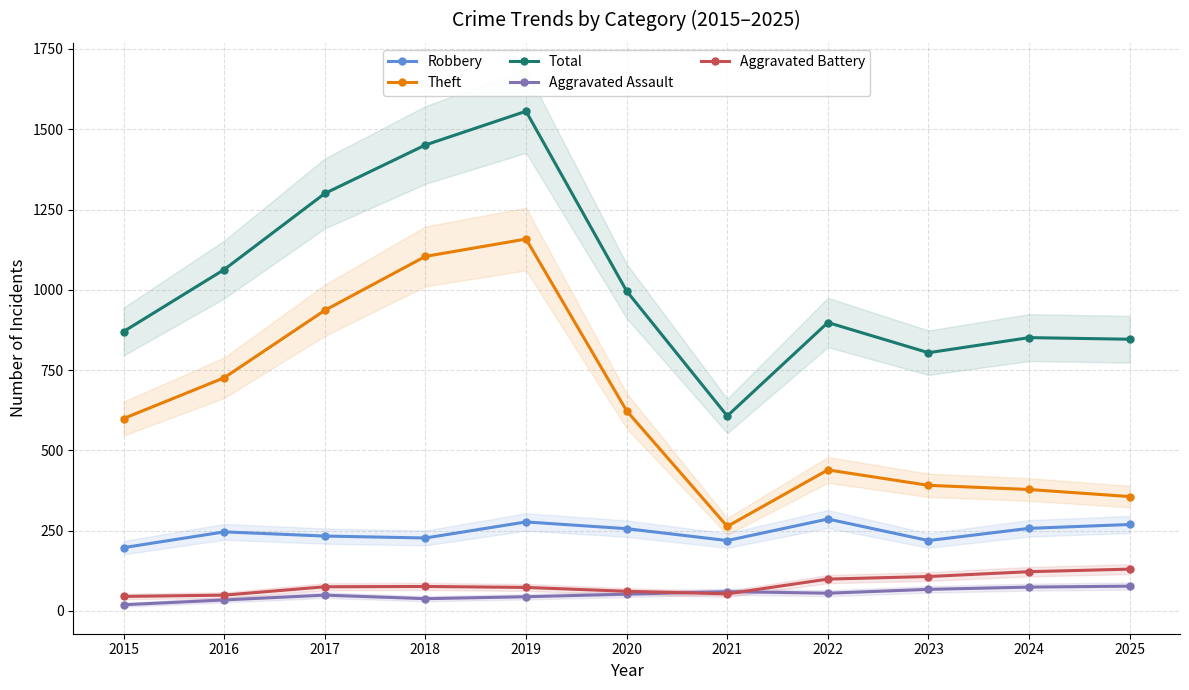

How many values in the Robbery series exceed 246?

5